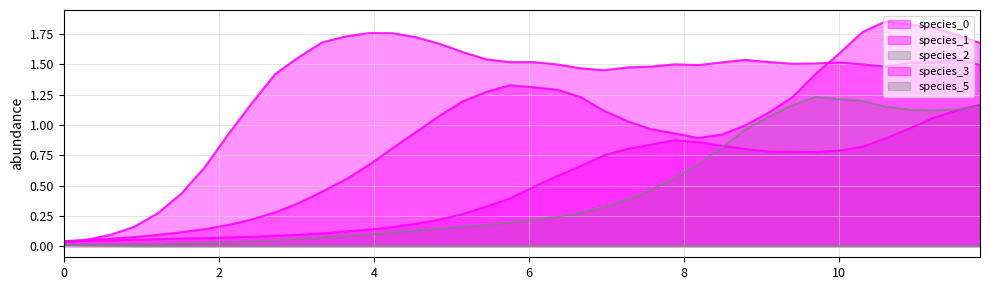

Reading left to right, transcribe all the data shown in this chart.

species_0: 0.0	0.0	0.0	0.1	0.1	0.1	0.1	0.1	0.1	0.1	0.1	0.1	0.1	0.1	0.2	0.2	0.2	0.3	0.3	0.4	0.5	0.6	0.7	0.7	0.8	0.8	0.9	0.9	0.8	0.8	0.8	0.8	0.8	0.8	0.8	0.9	1.0	1.1	1.1	1.2
species_1: 0.0	0.0	0.1	0.1	0.1	0.1	0.1	0.2	0.2	0.3	0.4	0.4	0.5	0.7	0.8	0.9	1.1	1.2	1.3	1.3	1.3	1.3	1.2	1.1	1.0	1.0	0.9	0.9	0.9	1.0	1.1	1.2	1.4	1.6	1.8	1.9	1.8	1.8	1.7	1.7
species_2: 0.0	0.0	0.0	0.0	0.0	0.0	0.0	0.0	0.0	0.0	0.1	0.1	0.1	0.1	0.1	0.1	0.1	0.2	0.2	0.2	0.2	0.2	0.3	0.3	0.4	0.5	0.6	0.7	0.8	1.0	1.1	1.2	1.2	1.2	1.2	1.2	1.1	1.1	1.1	1.2
species_3: 0.0	0.1	0.1	0.2	0.3	0.4	0.6	0.9	1.2	1.4	1.6	1.7	1.7	1.8	1.8	1.7	1.7	1.6	1.5	1.5	1.5	1.5	1.5	1.5	1.5	1.5	1.5	1.5	1.5	1.5	1.5	1.5	1.5	1.5	1.5	1.5	1.5	1.5	1.5	1.5
species_5: 0.0	0.0	0.0	0.0	0.0	0.0	0.0	0.0	0.0	0.0	0.0	0.0	0.0	0.0	0.0	0.0	0.0	0.0	0.0	0.0	0.0	0.0	0.0	0.0	0.0	0.0	0.0	0.0	0.0	0.0	0.0	0.0	0.0	0.0	0.0	0.0	0.0	0.0	0.0	0.0